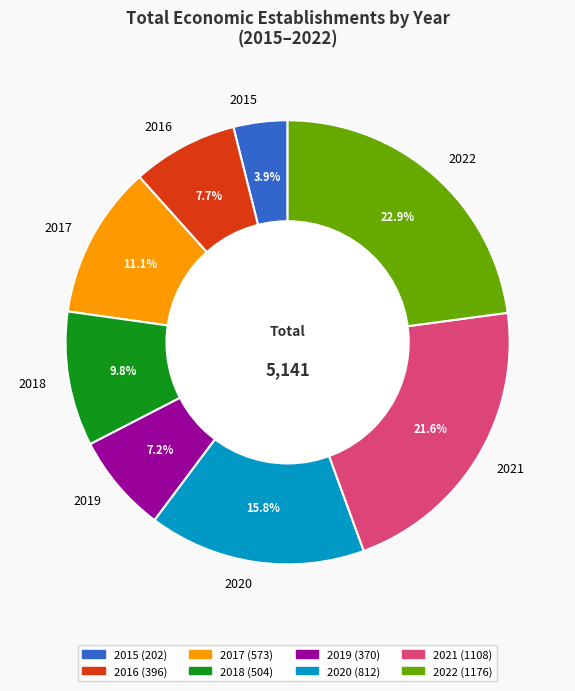

Combined, what portion of the pie is 2017 and 2020?

26.9%